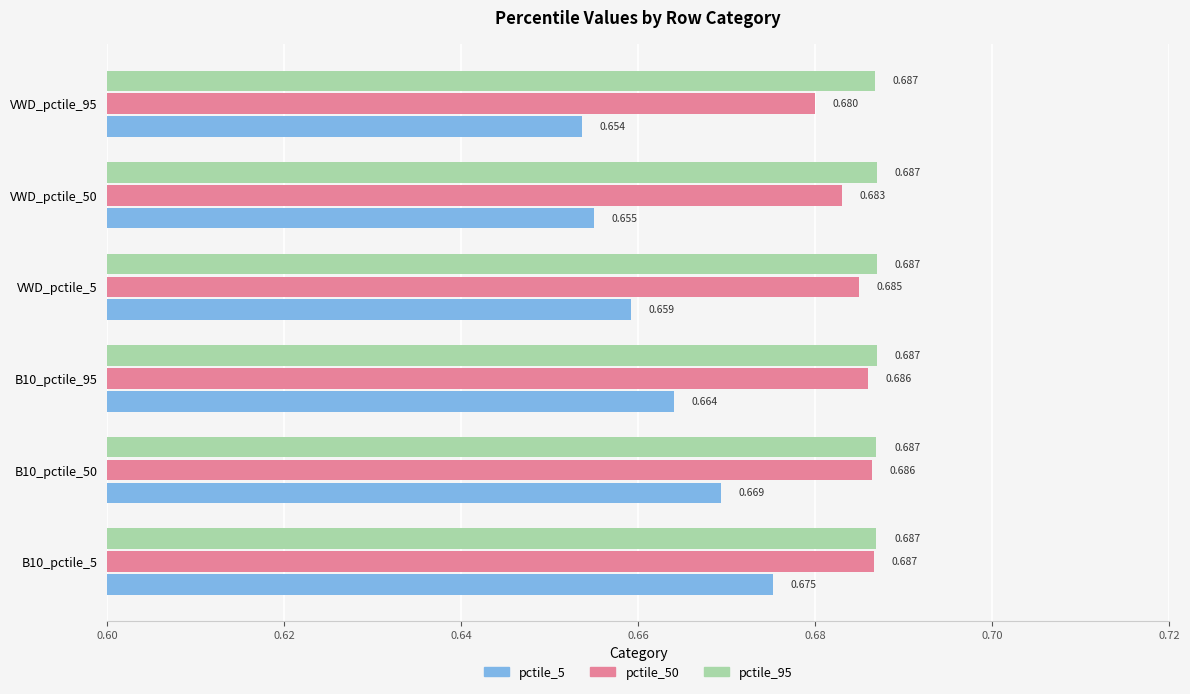

Which series has the widest spread of values?

pctile_5